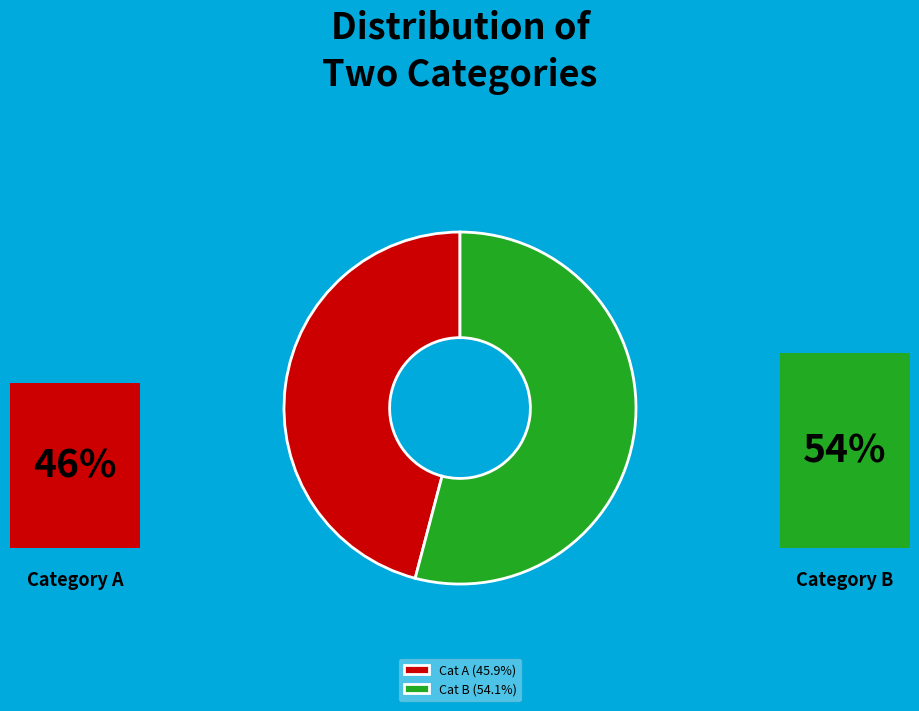

Is there a majority slice in this chart?

Yes